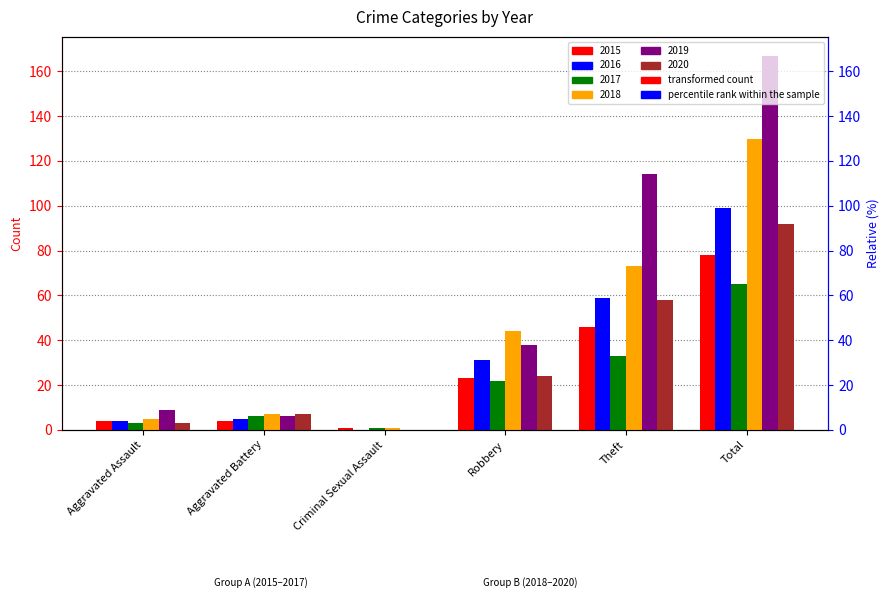

Reading left to right, extract all data points from this chart.

2015: 4	4	1	23	46	78
2016: 4	5	0	31	59	99
2017: 3	6	1	22	33	65
2018: 5	7	1	44	73	130
2019: 9	6	0	38	114	167
2020: 3	7	0	24	58	92